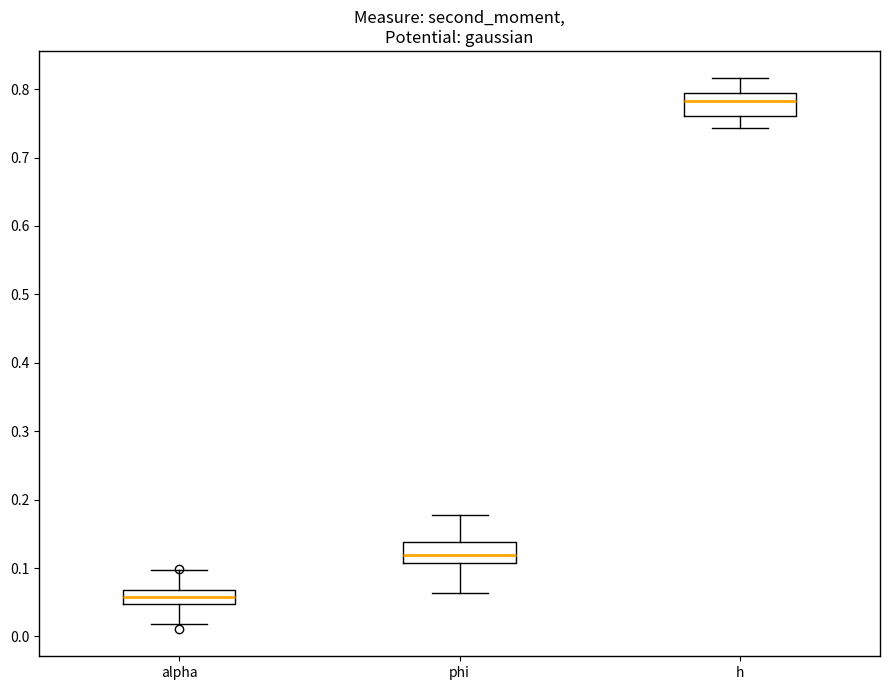

Reading left to right, read every box against the y-axis: the position of its median line, the range the box covers, and the ends of its whiskers. The values are not printed on the chart, so give them approximately, as read against the axis.

alpha: median 0.06, box 0.05 to 0.07, whiskers 0.02 to 0.10
phi: median 0.12, box 0.11 to 0.14, whiskers 0.06 to 0.18
h: median 0.78, box 0.76 to 0.79, whiskers 0.74 to 0.82